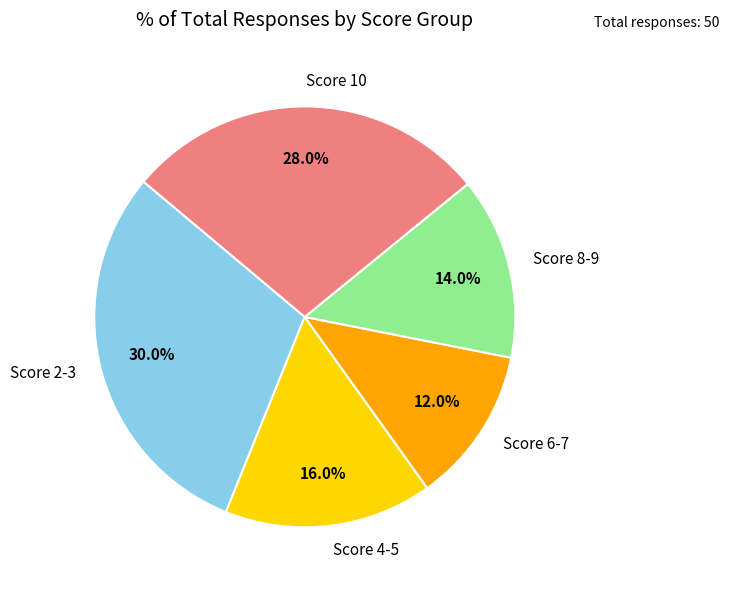

Which category has the smallest portion of the pie?

Score 6-7